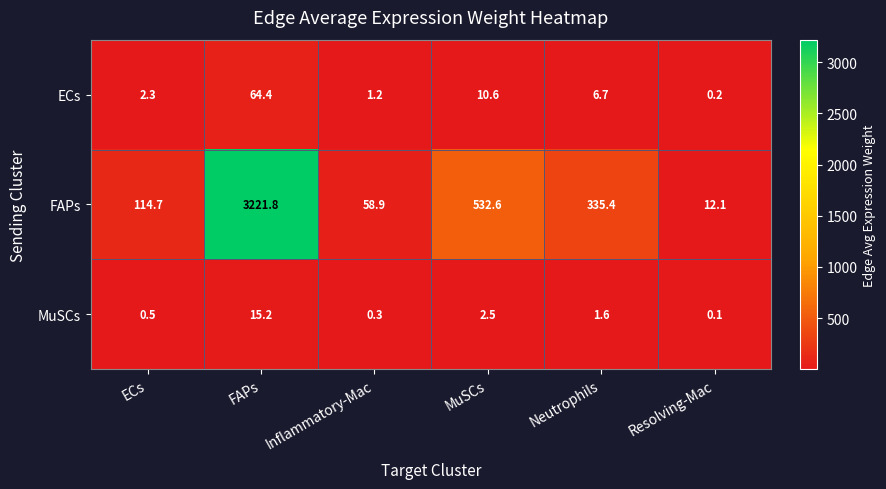

Rank the series at Inflammatory-Mac from highest to lowest value.

FAPs, ECs, MuSCs